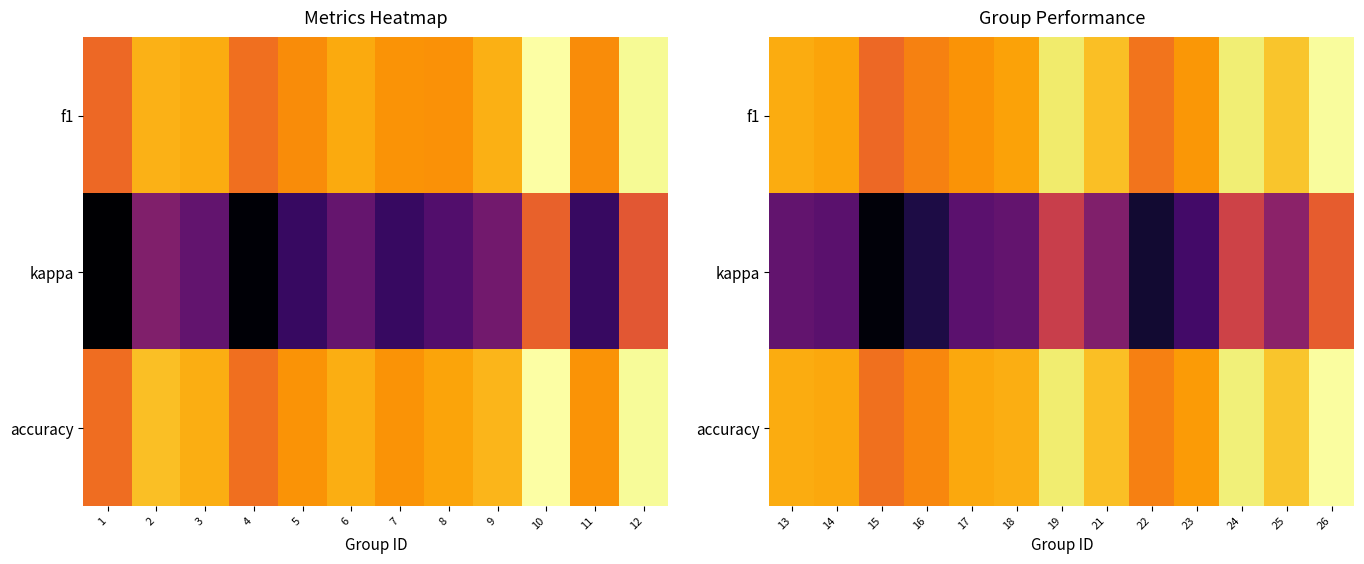

Count the number of data series in this chart.

3